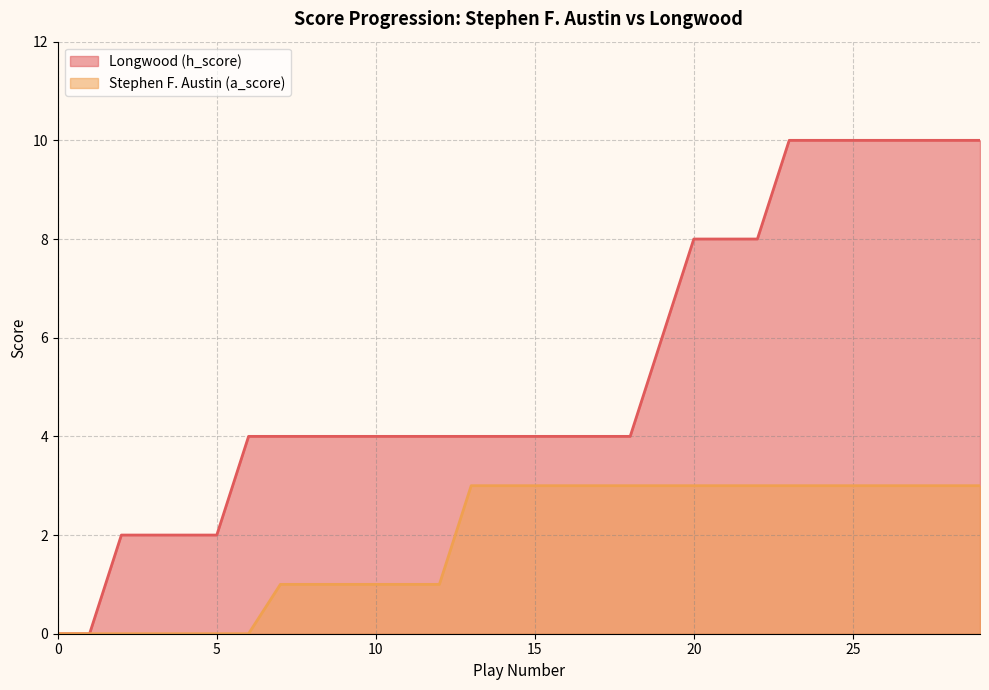

Count the Stephen F. Austin (a_score) values in the range 1 to 3.

23